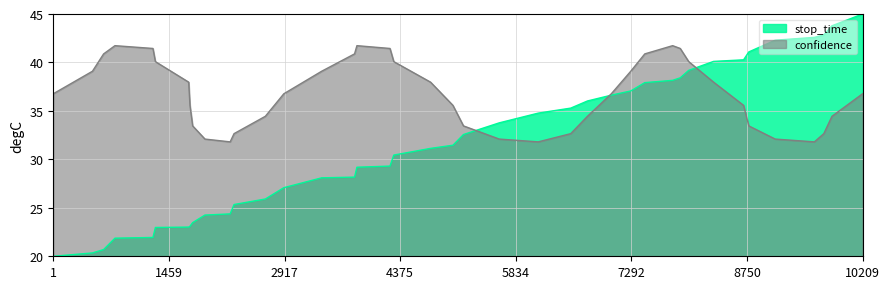

The value of confidence at 10209 is 58.7. True or false?

False